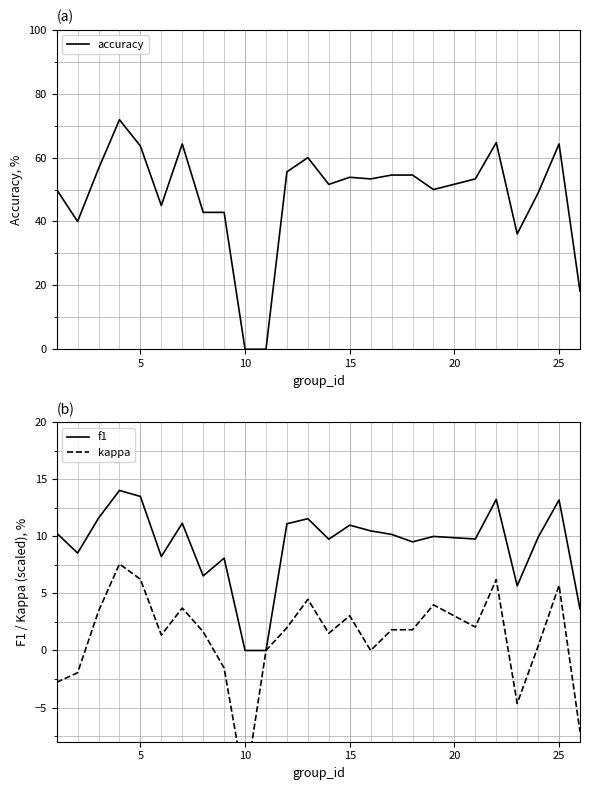

How many lines are shown in the chart?

3